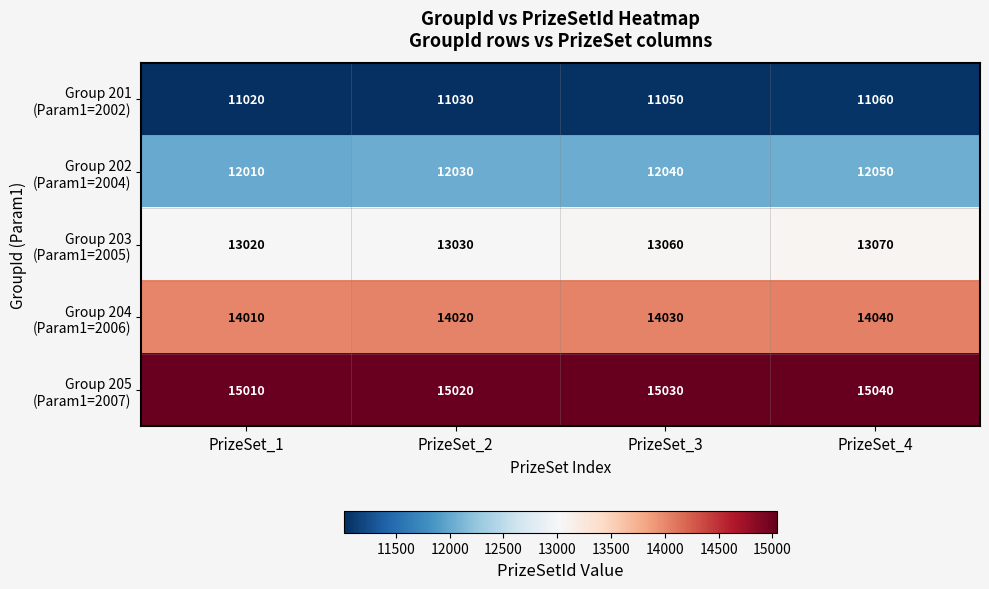

What is the difference between the highest and lowest values at PrizeSet_3?

3980